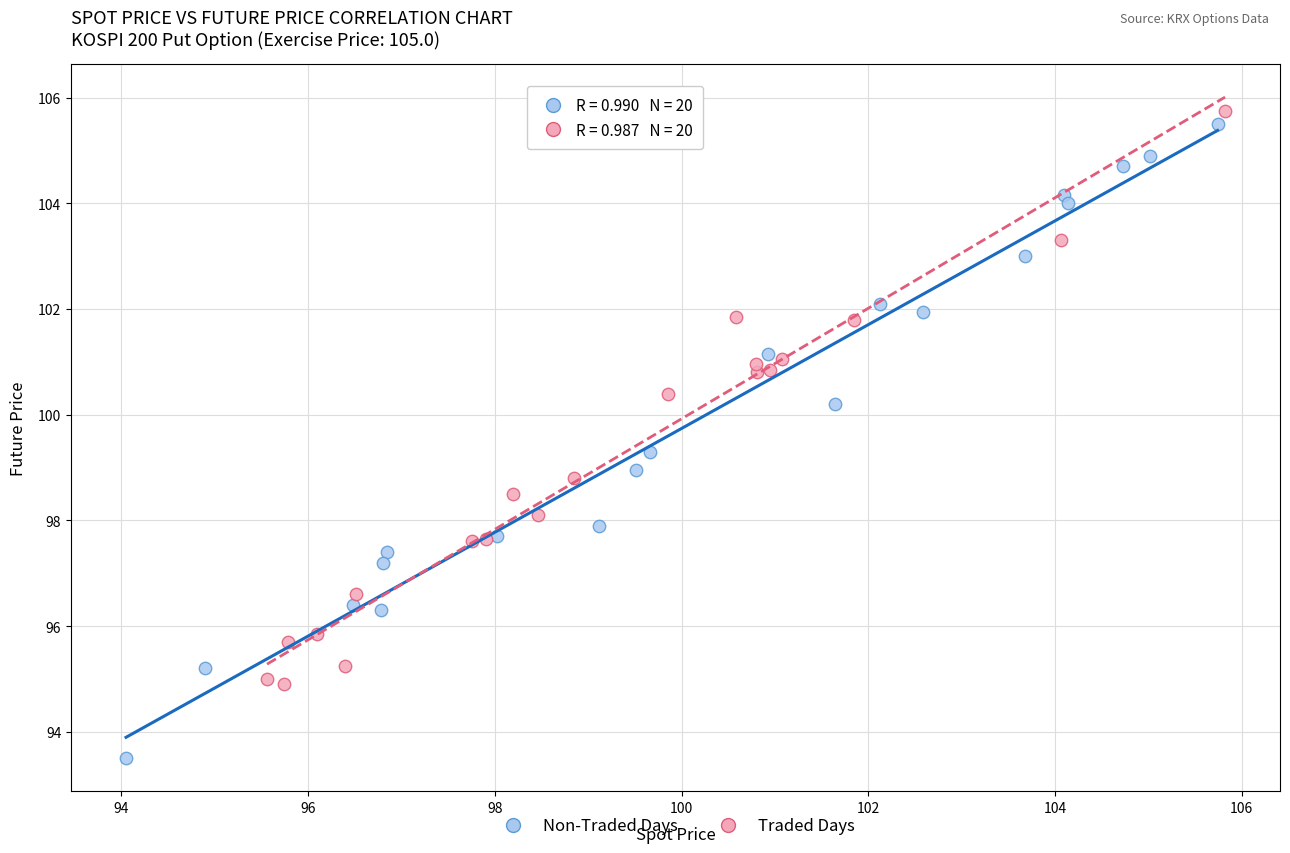

Which series has the widest spread of Y values?

Non-Traded Days